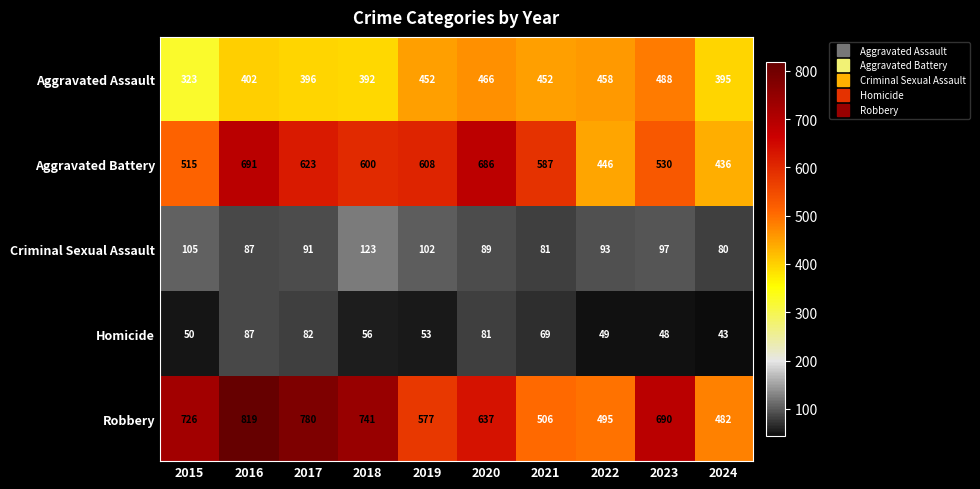

At which category is the sum across all series the highest?

2016